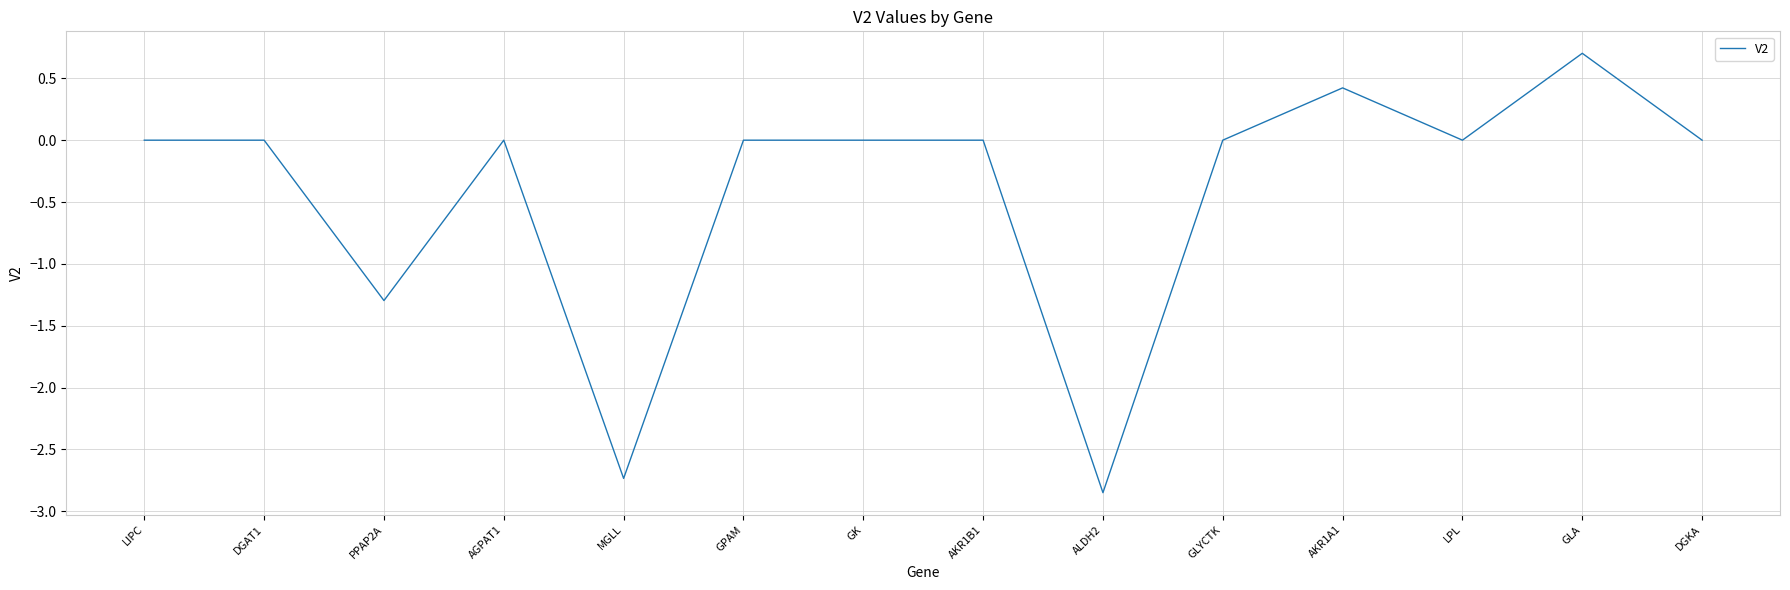

What is the change in value from AGPAT1 to GLA?

+0.7